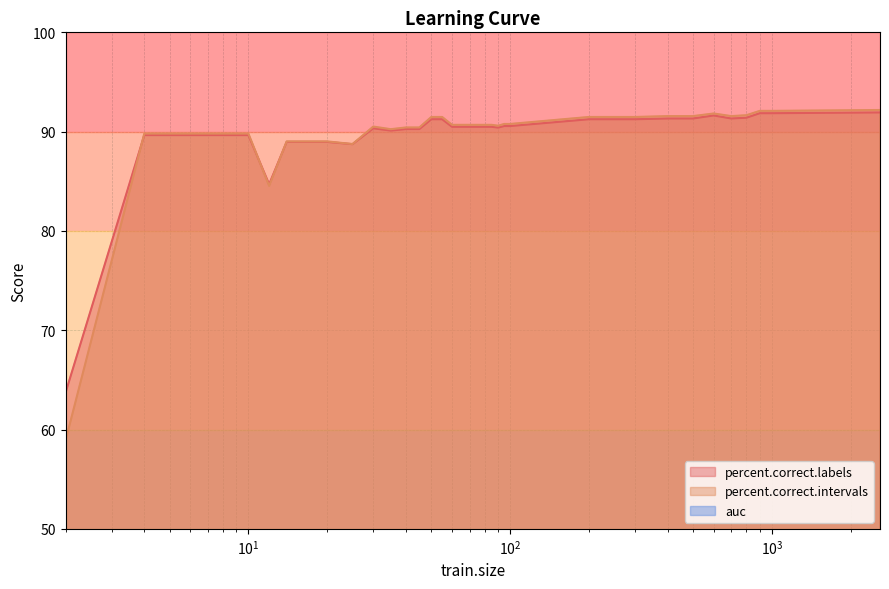

How many lines are shown in the chart?

2